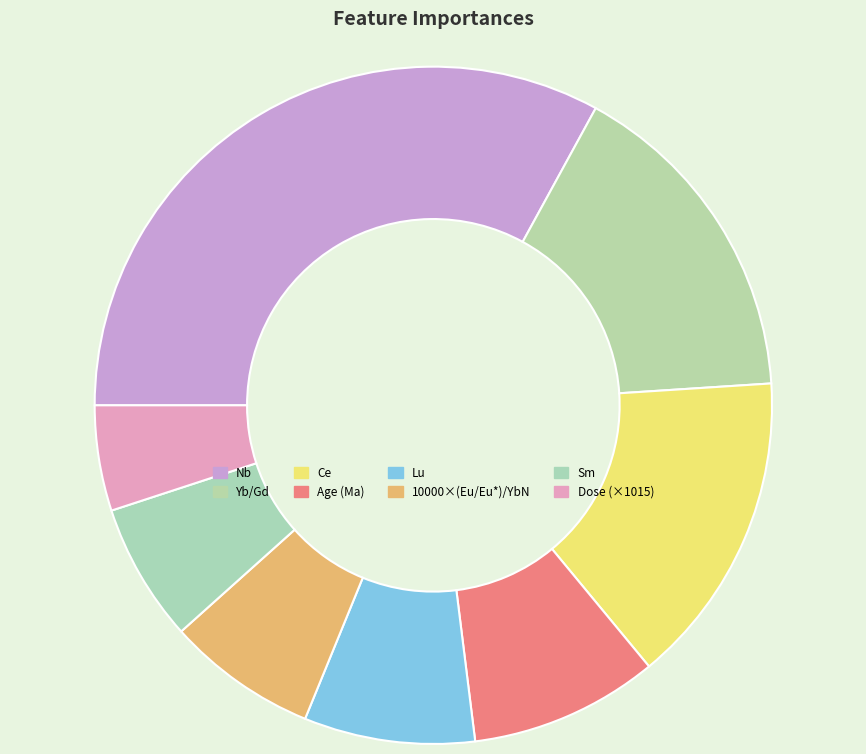

Is it true that Lu is 1% of the pie?

False